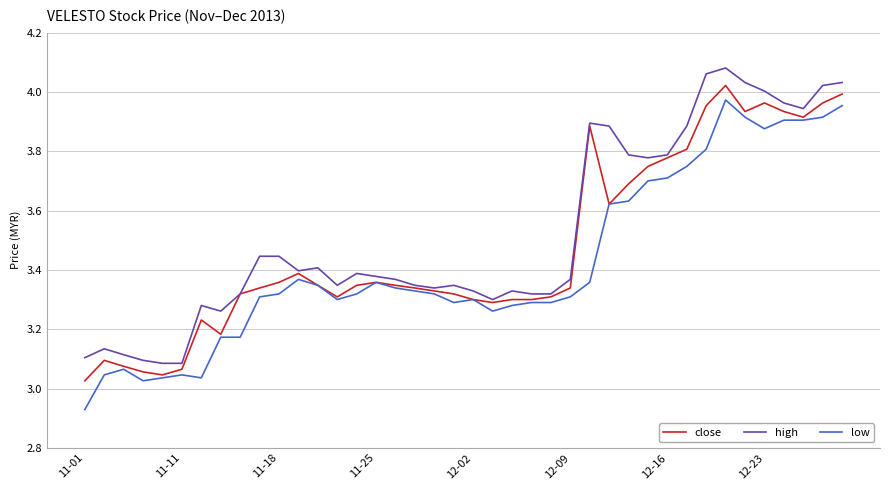

Does the chart display data point markers on the line(s)?

No